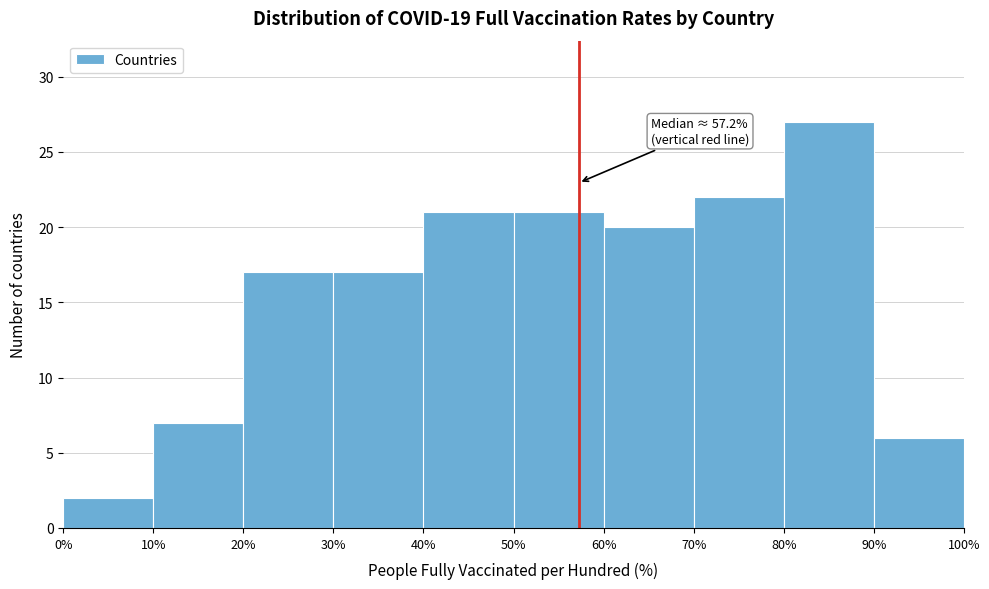

Which range on the x-axis has the tallest bar?

80% to 90%